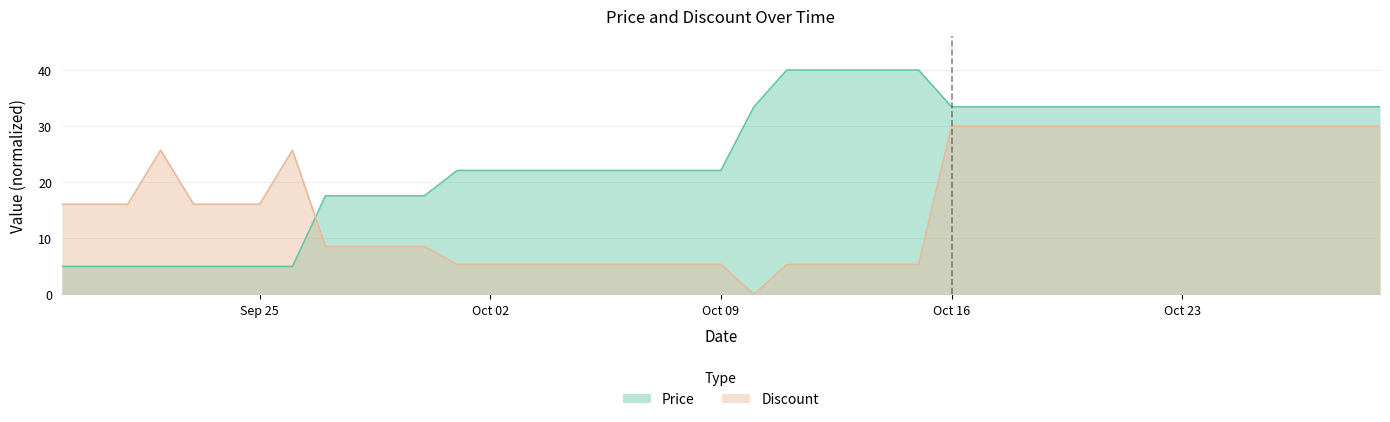

What is the value of the Price point at the 14th from the left?

22.1